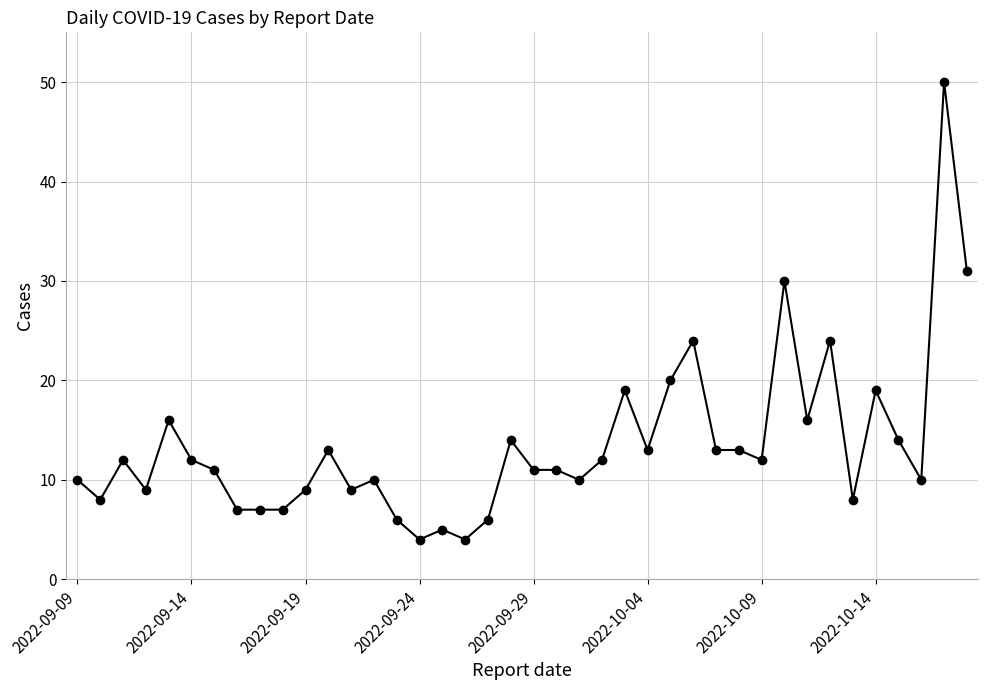

What is the minimum value shown in the chart?

4